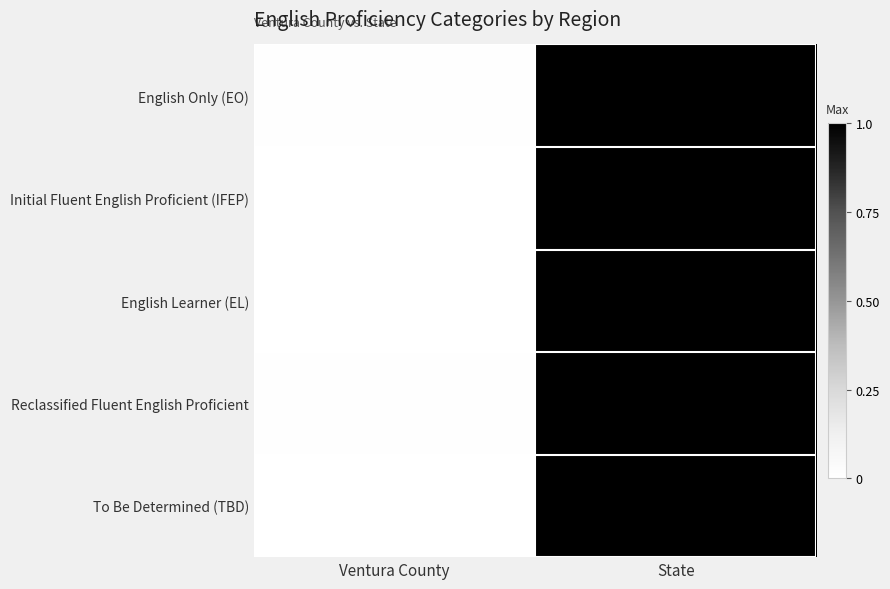

Which label corresponds to the largest value in the chart?

State